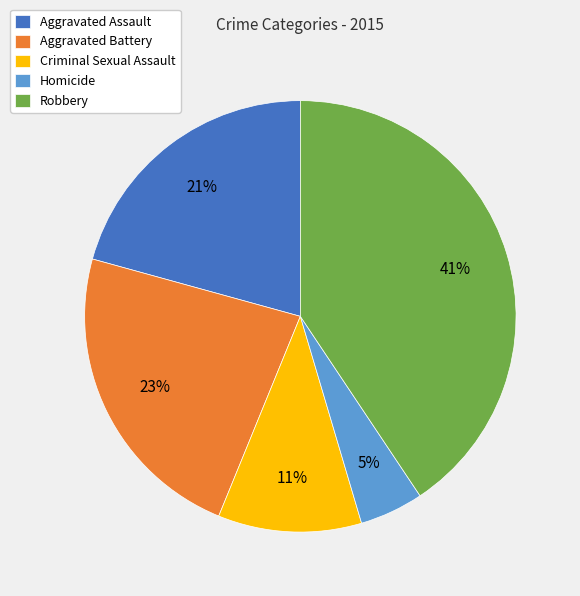

Rank the categories by value from lowest to highest.

Homicide, Criminal Sexual Assault, Aggravated Assault, Aggravated Battery, Robbery